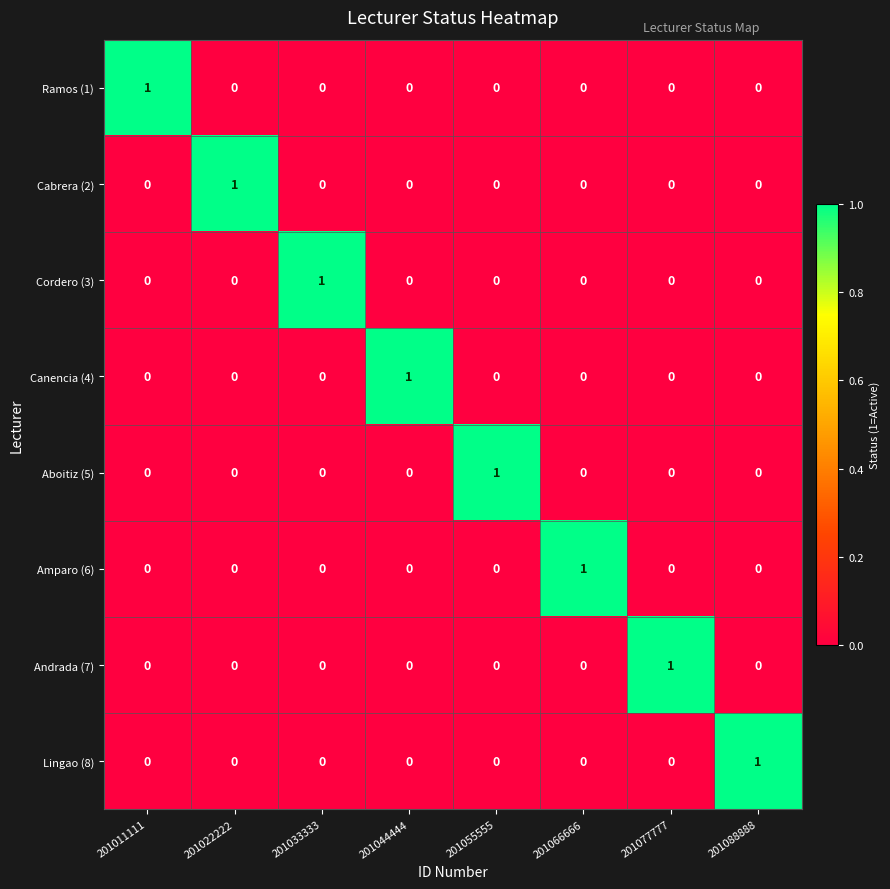

True or false: Andrada (7) has a value of 0 at 201088888.

True